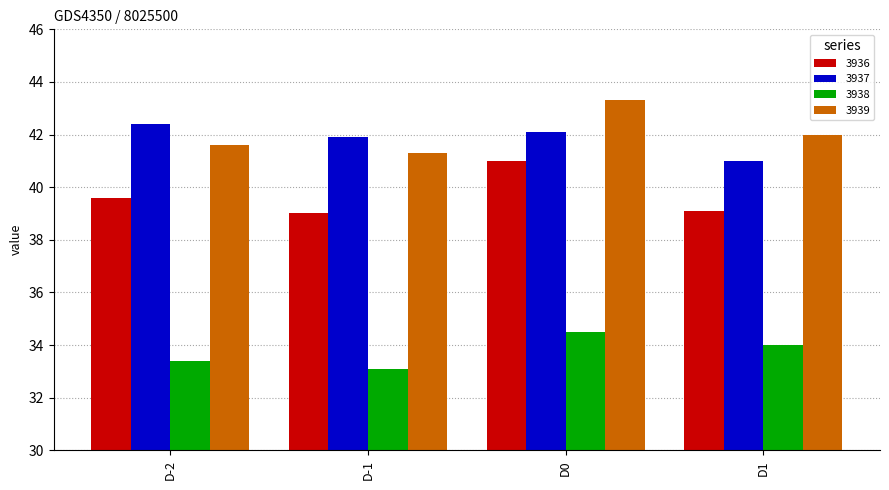

True or false: 3937 has a value of 53.5 at D1.

False